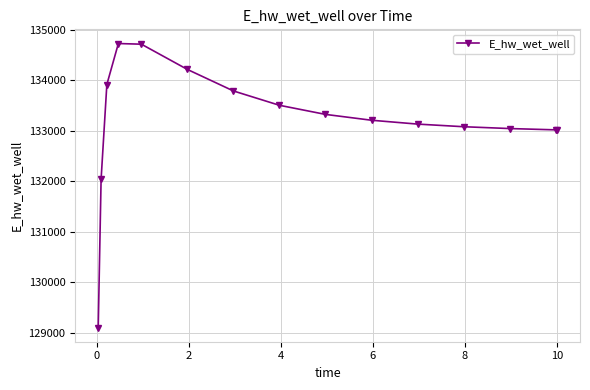

What is the sum of all values?

1997865.8